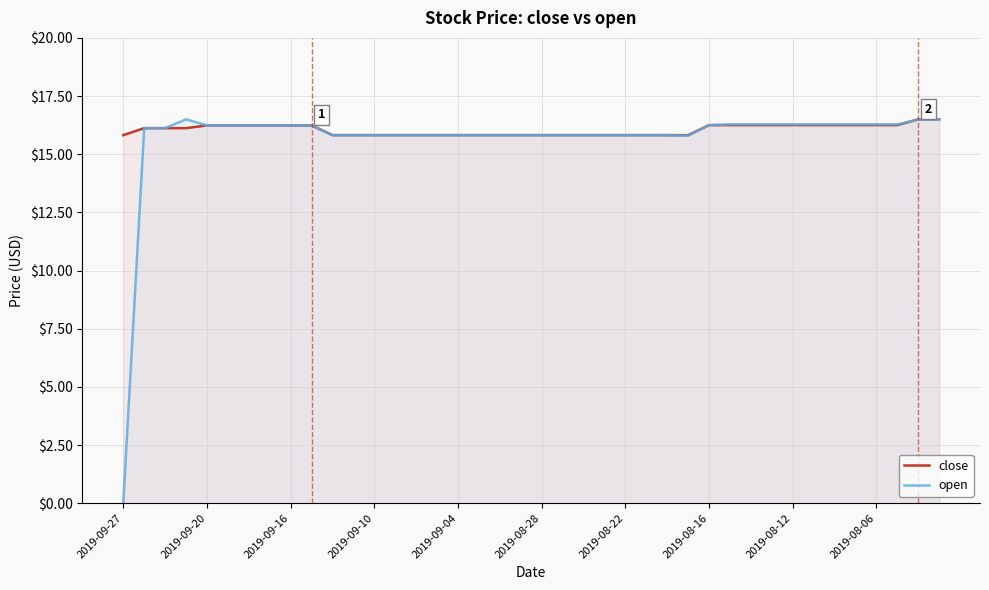

Which series has the largest total across all categories?

close